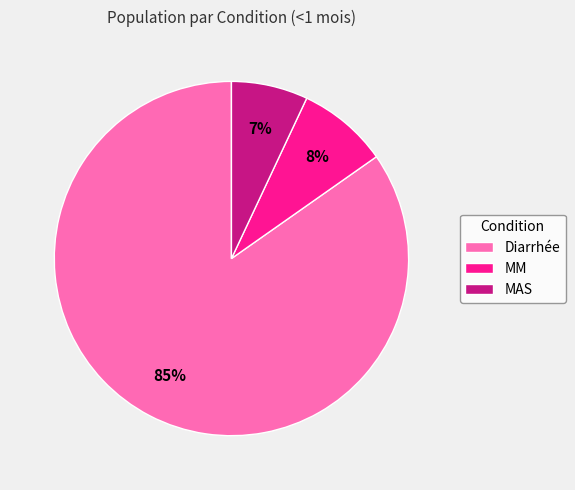

Which category accounts for the majority?

Diarrhée